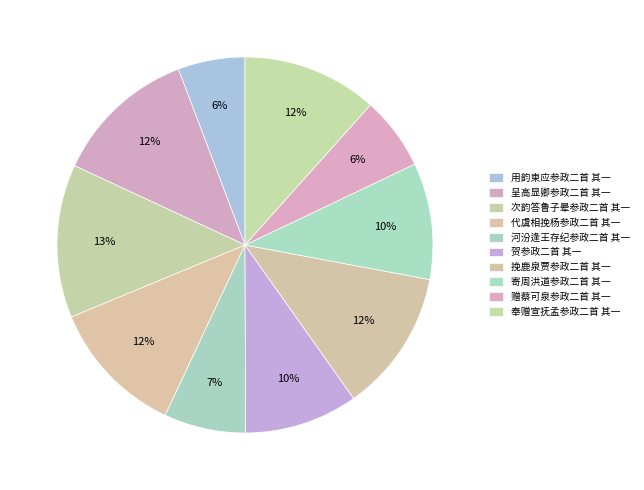

Rank the categories by value from highest to lowest.

次韵答鲁子晕参政二首 其一, 呈高显卿参政二首 其一, 挽鹿泉贾参政二首 其一, 代虞相挽杨参政二首 其一, 奉赠宣抚孟参政二首 其一, 寄周洪道参政二首 其一, 贺参政二首 其一, 河汾逢王存纪参政二首 其一, 赠蔡可泉参政二首 其一, 用韵柬应参政二首 其一